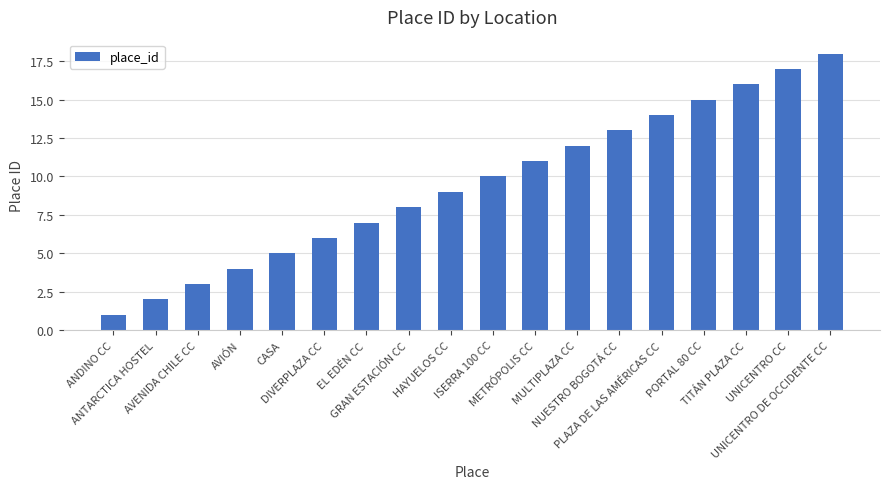

What is the label of the 6th bar from the right?

NUESTRO BOGOTÁ CC